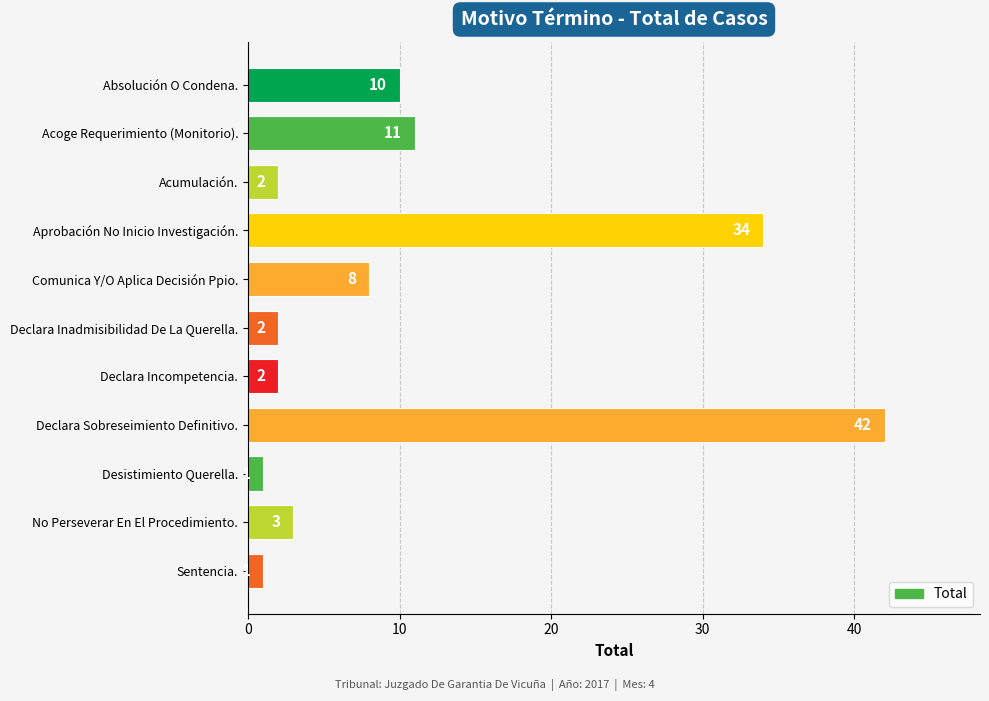

Reading top to bottom, what are all the values shown in this chart?

10	11	2	34	8	2	2	42	1	3	1